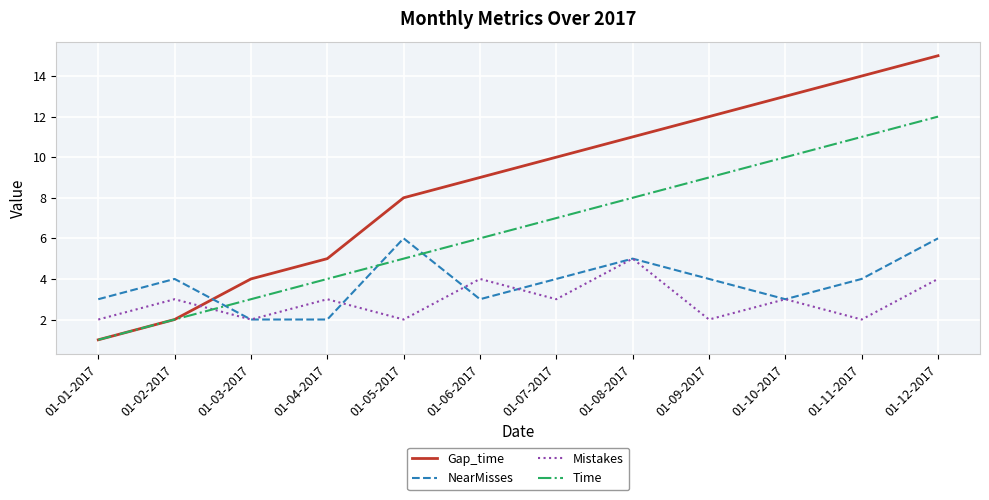

Which category has the highest value in the Mistakes series?

01-08-2017